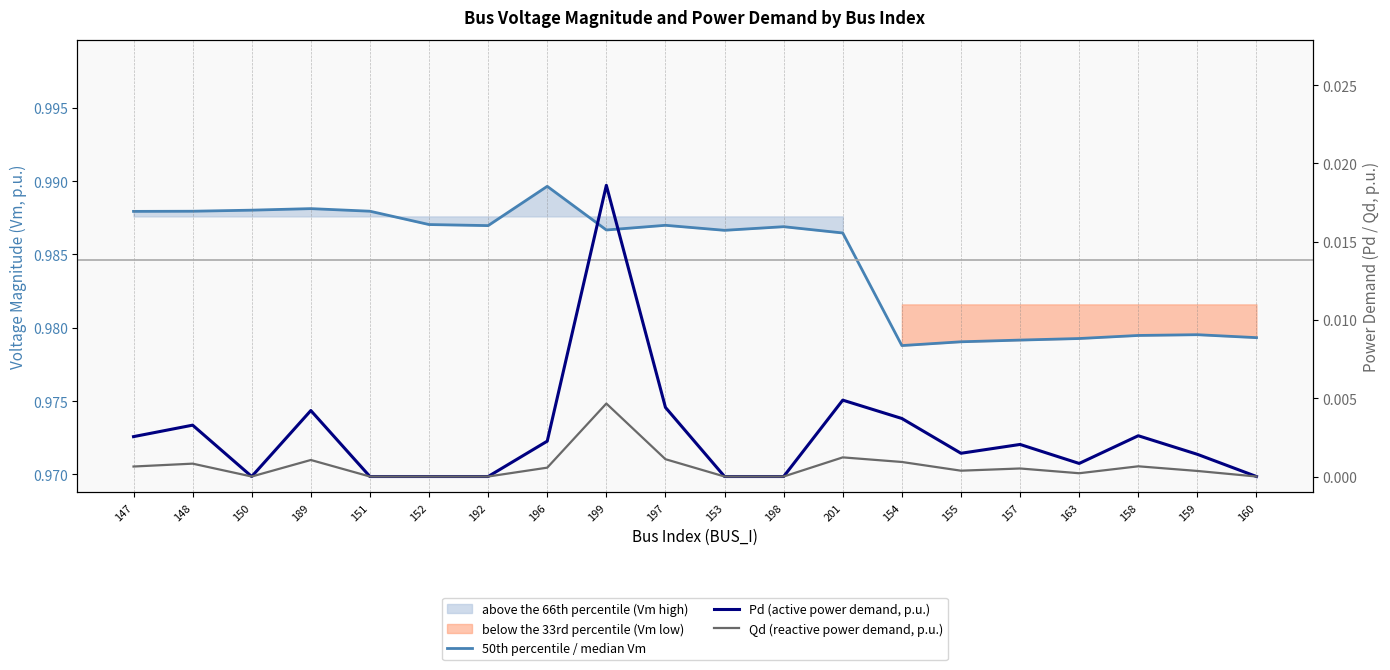

How many lines are shown in the chart?

3